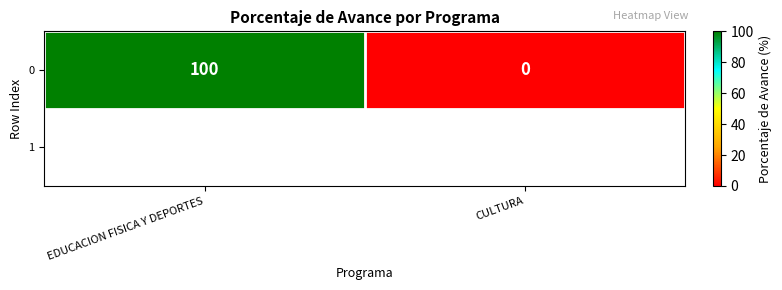

What is the sum of the values at EDUCACION FISICA Y DEPORTES and CULTURA?

100